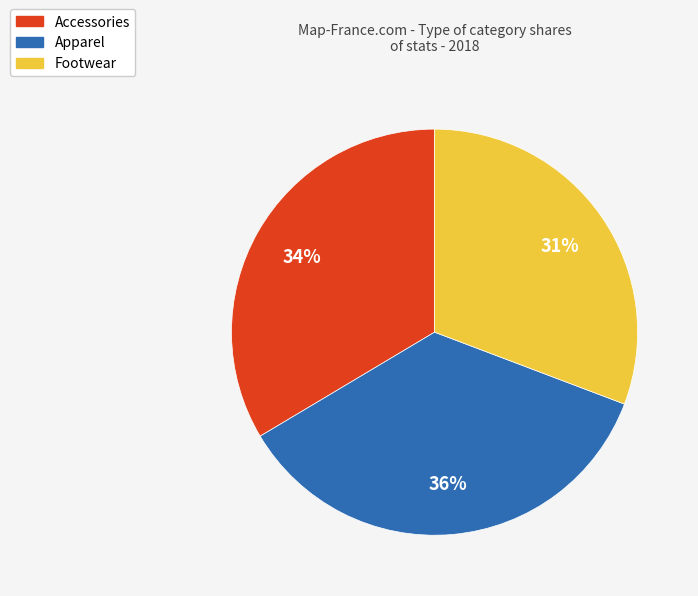

To the nearest percent, what is the difference between the largest and smallest slice percentages?

5%